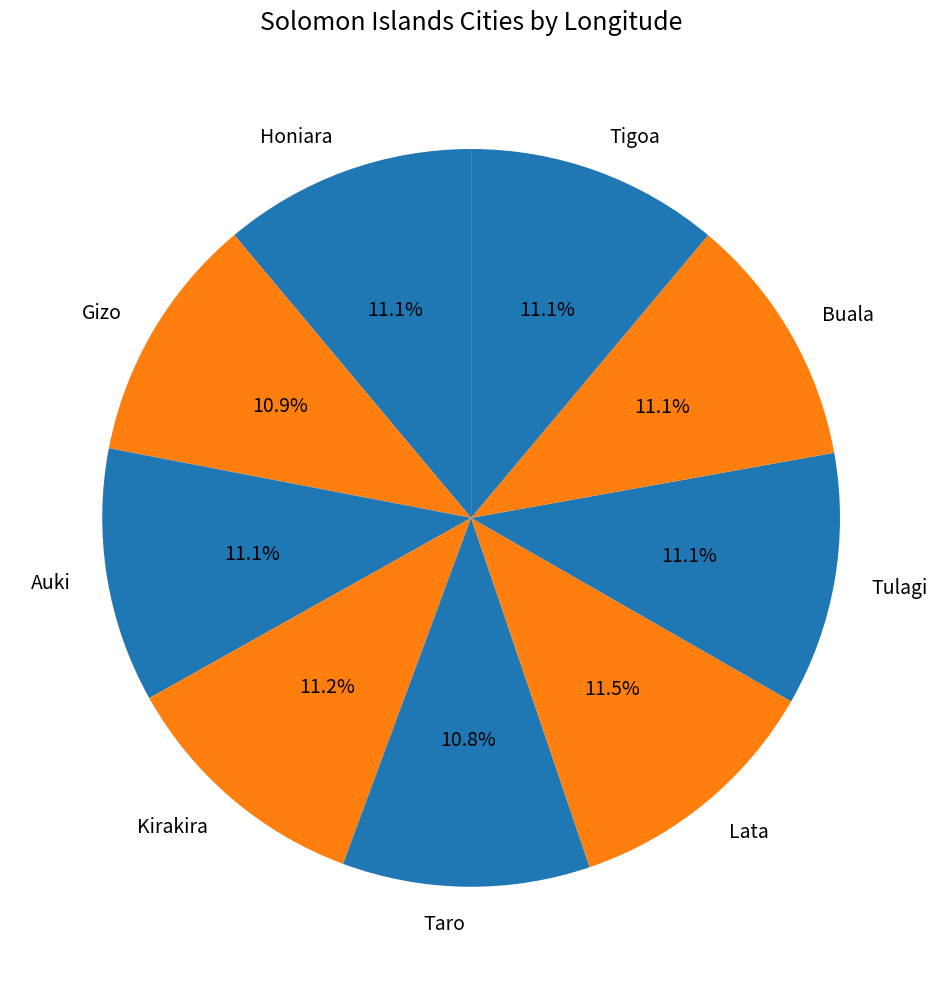

How many segments does this pie chart have?

9